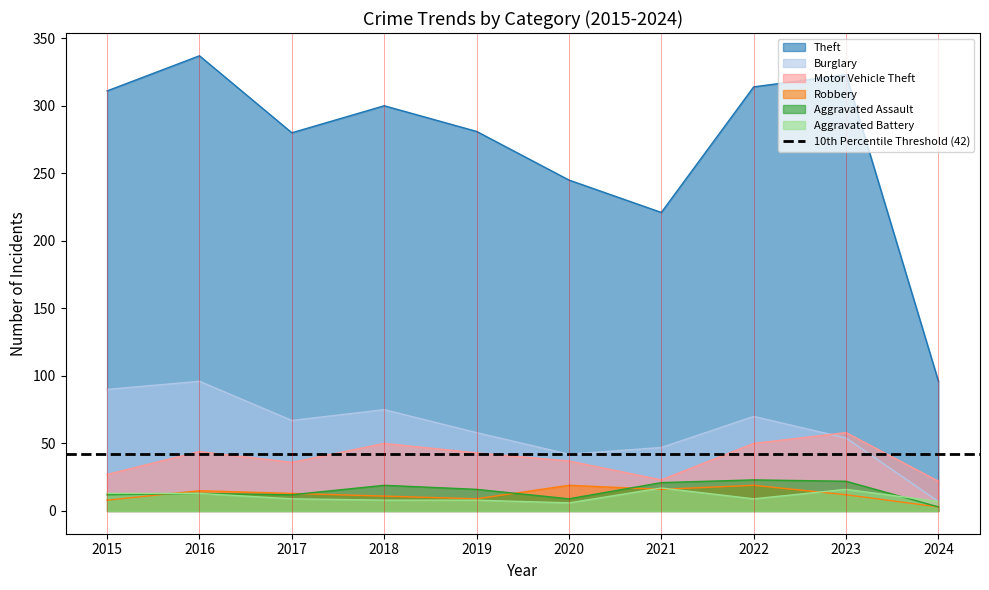

List the series in order of their peak value, highest first.

Theft, Burglary, Motor Vehicle Theft, Aggravated Assault, Robbery, Aggravated Battery